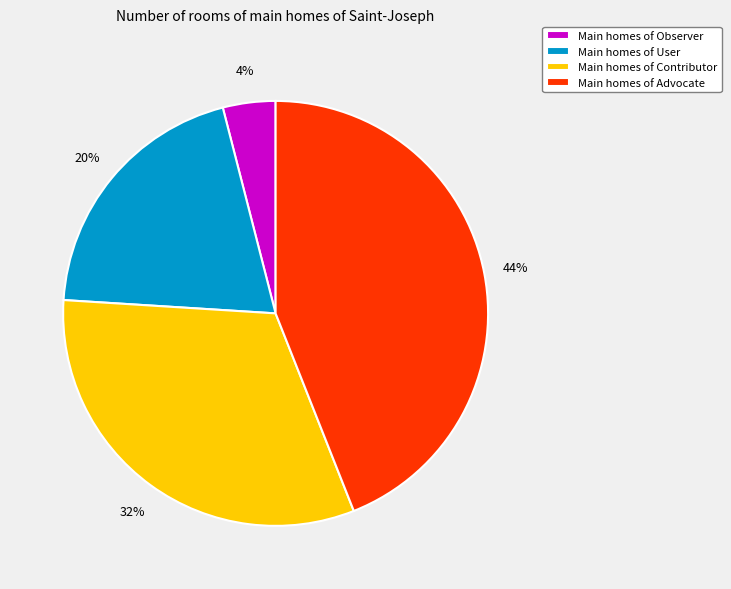

To the nearest percent, what is the combined percentage of Main homes of Advocate and Main homes of Observer?

48%